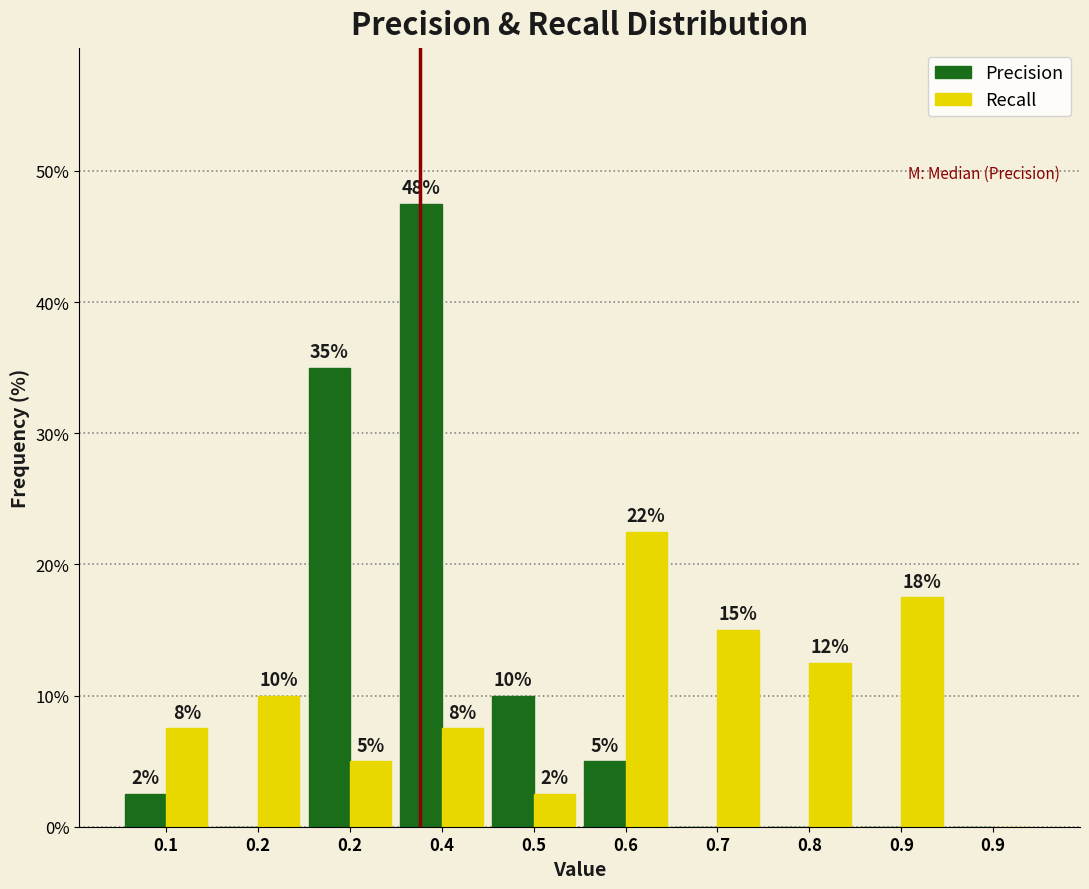

What are all the series names shown in the legend?

Precision, Recall